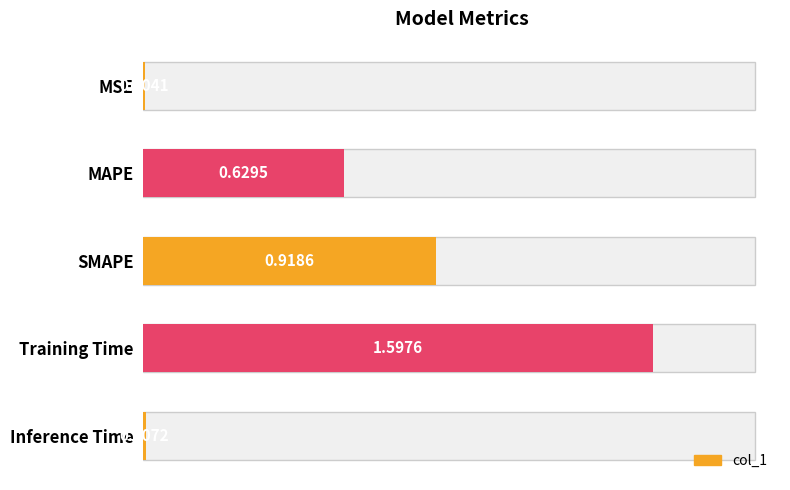

How many bars are there in total?

5